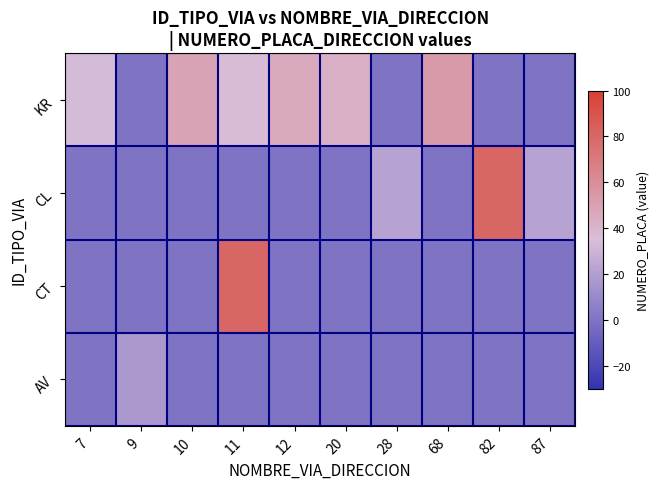

Rank the series by their average value, from highest to lowest.

KR, CL, CT, AV